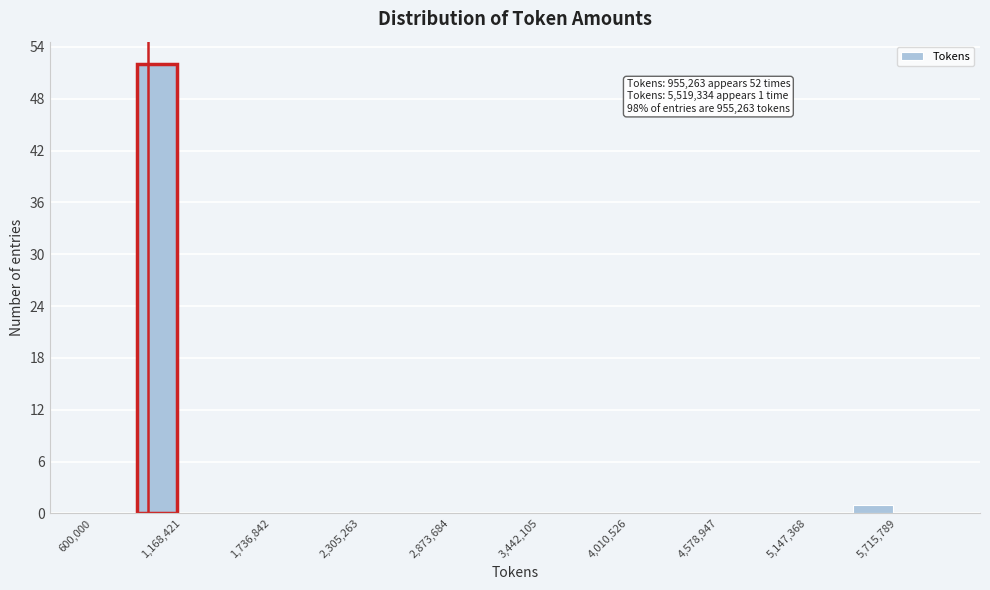

Read against the x-axis, roughly where is the centre of the tallest bar?

1000000